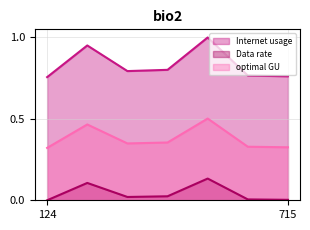

How many lines are shown in the chart?

3